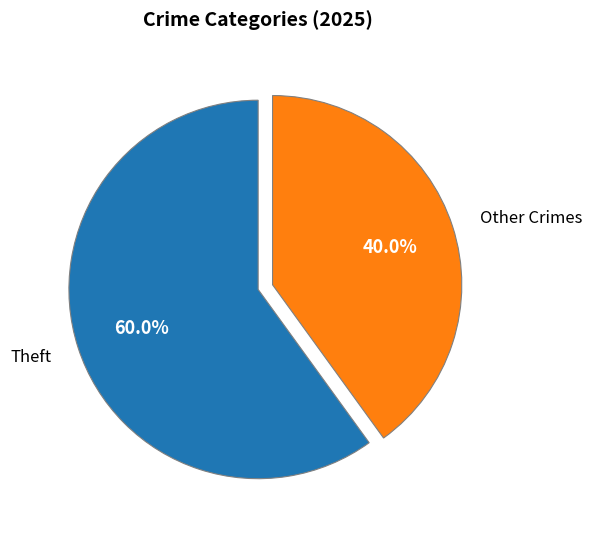

Is there a majority slice in this chart?

Yes